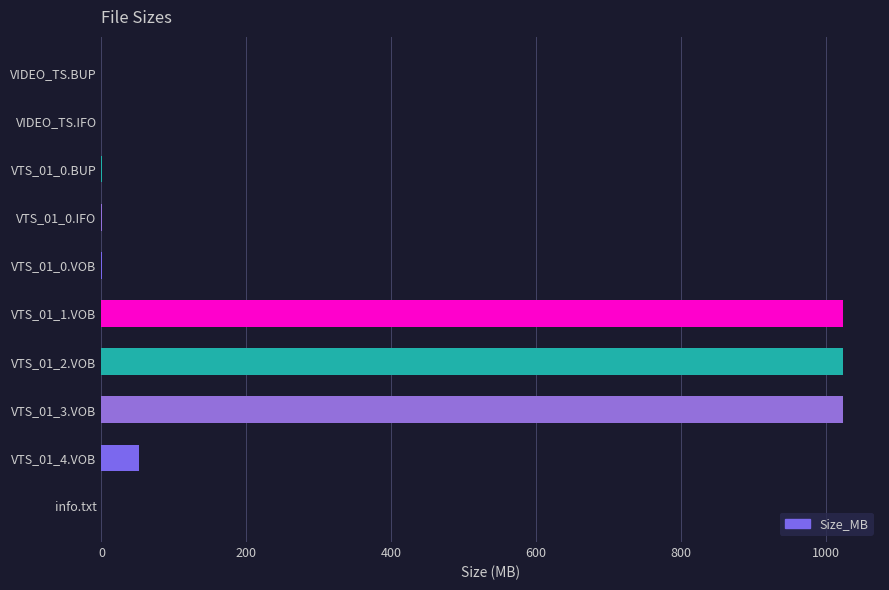

Is it true that the value at info.txt is 0.0?

True